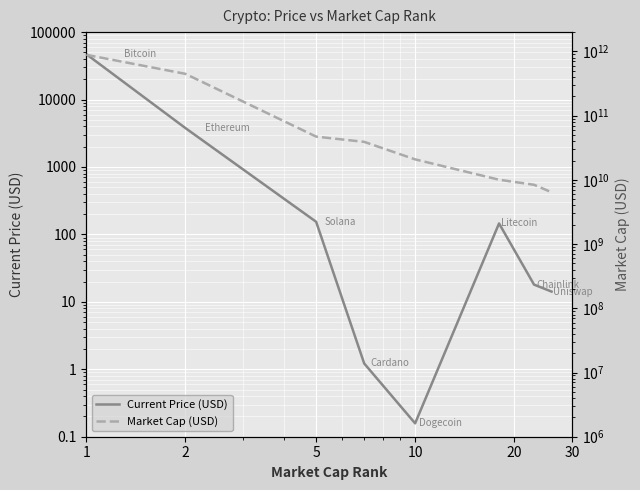

What is the label of the 8th point from the right?

1